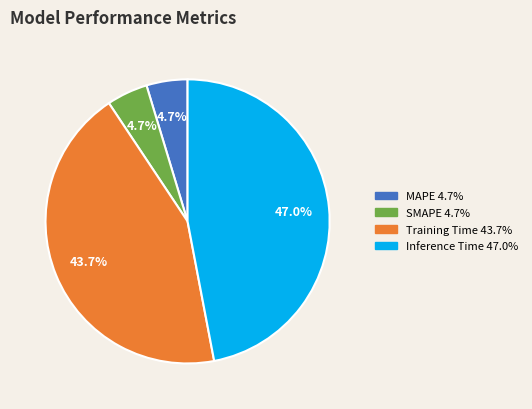

Do SMAPE and Inference Time together represent more than half of the pie?

Yes